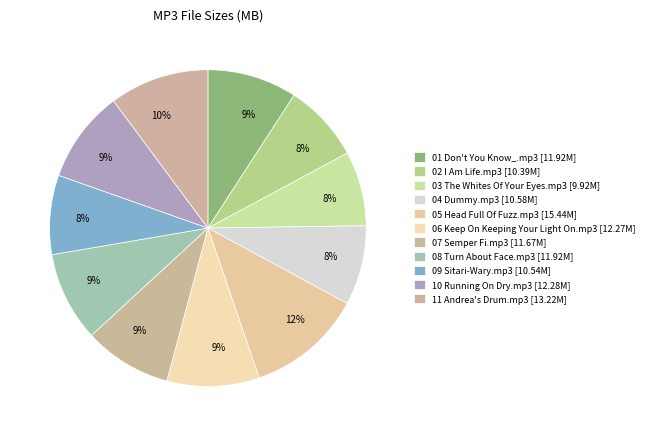

To the nearest percent, what is the average slice percentage?

9%